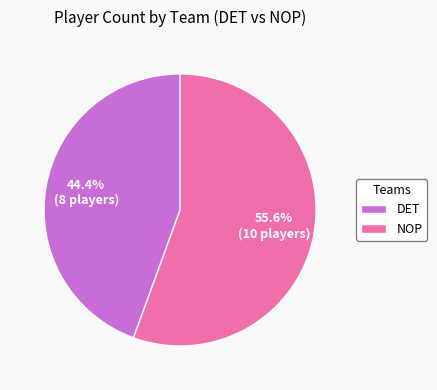

To the nearest percent, what is the combined percentage of NOP and DET?

100%